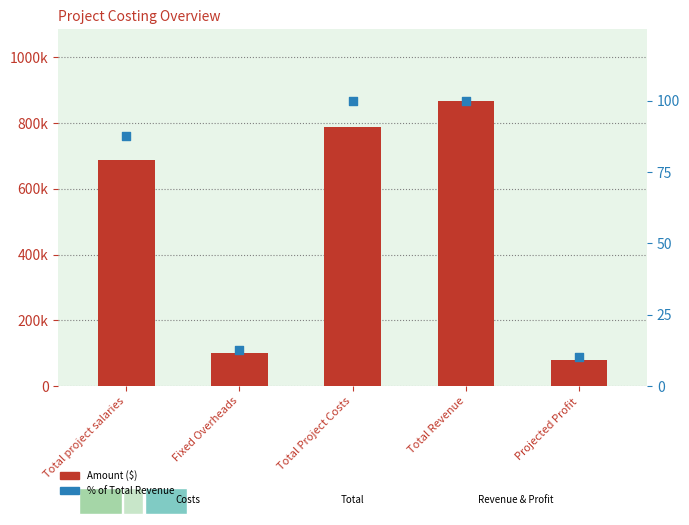

At which category is the sum across all series the highest?

Total Revenue